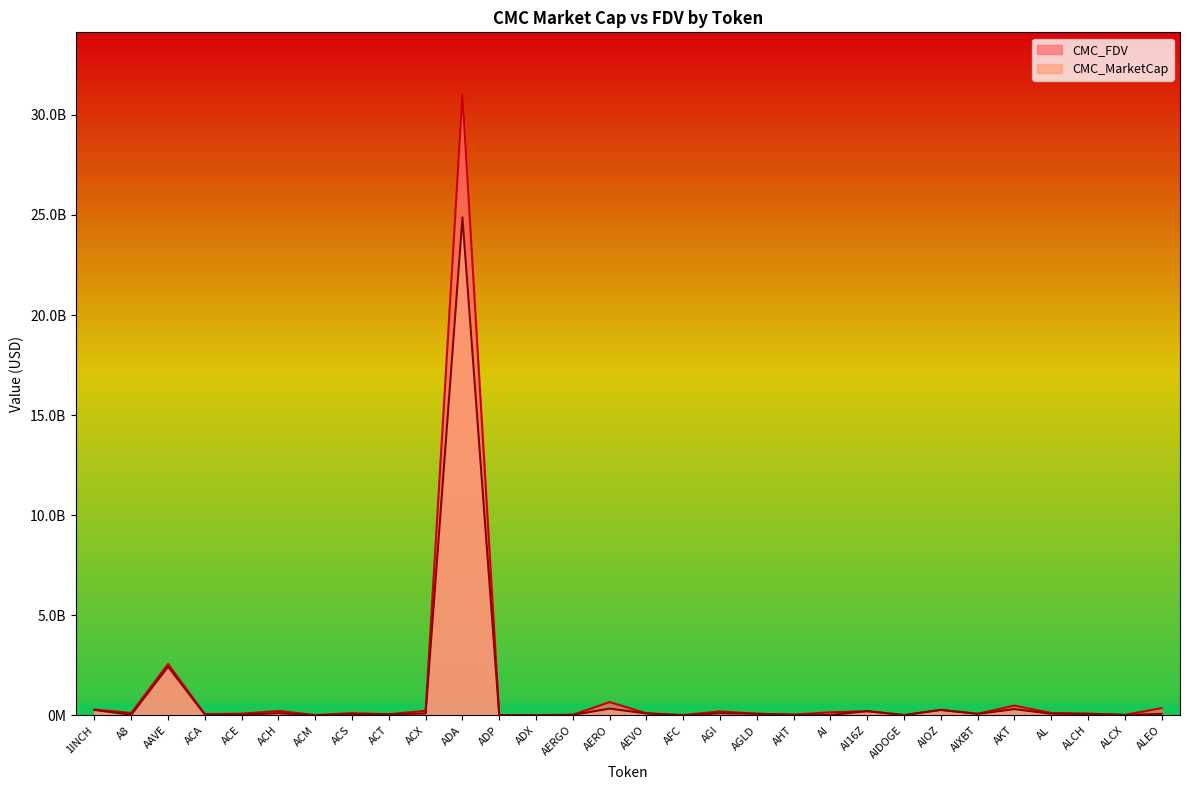

Reading left to right, what are all the values shown in this chart?

CMC_MarketCap: 268020866	31961395	2431916470	40812373	30417159	108101958	6467556	51373295	55155350	93813549	24873649589	6905626	15099408	26162705	337406214	94310670	3047898	103767600	78364372	23652845	19871995	209283262	15053400	272970914	70796678	312226096	79801652	72549322	21740489	75992752
CMC_FDV: 290314722	120079266	2568958487	56041721	84966264	217883539	17612907	110735095	55670950	230282771	31018578833	16718441	15321099	27709423	662019799	104775932	18857442	196105946	80892551	40233454	152784307	209432060	15381514	271237896	82886026	487206289	118264707	86396280	23006379	360236621